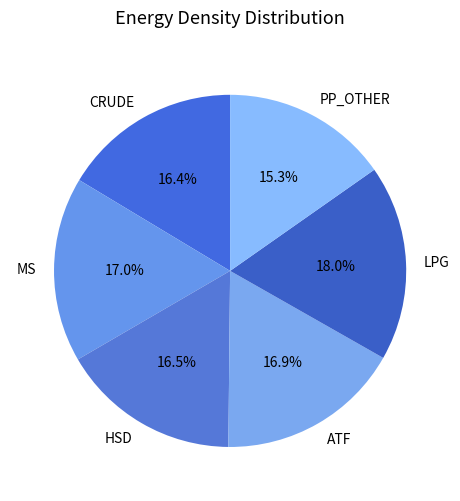

Does PP_OTHER account for over 50% of the chart?

No